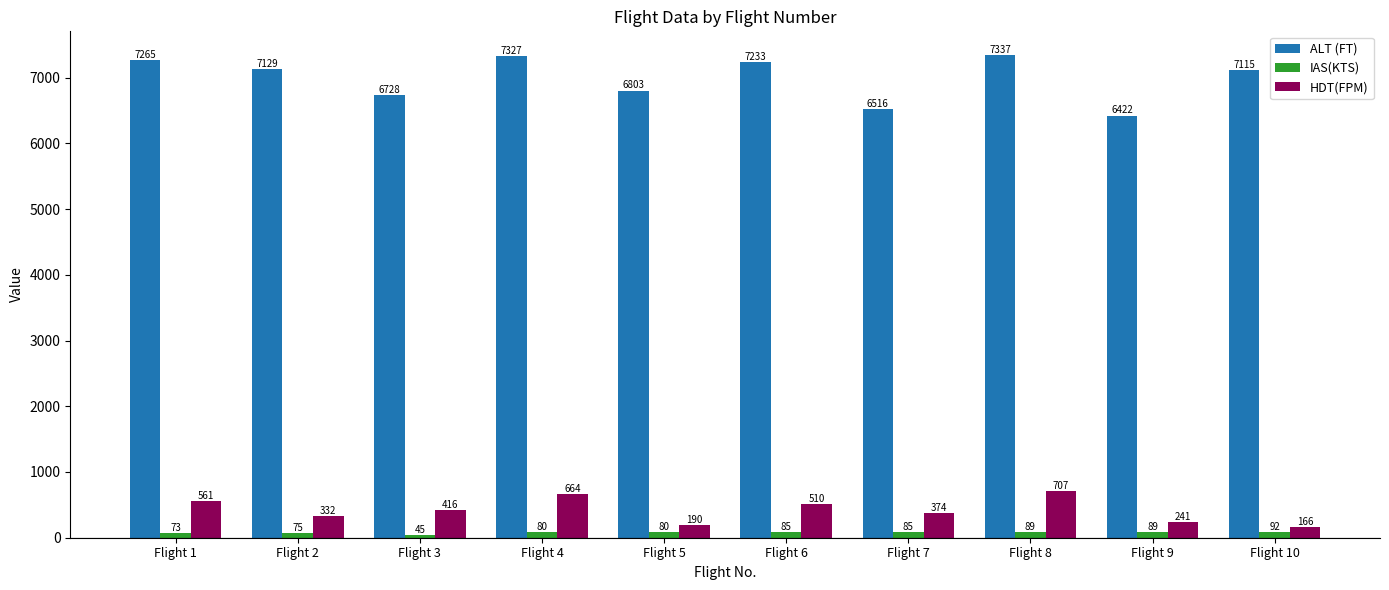

What is the greatest value displayed?

7337.0